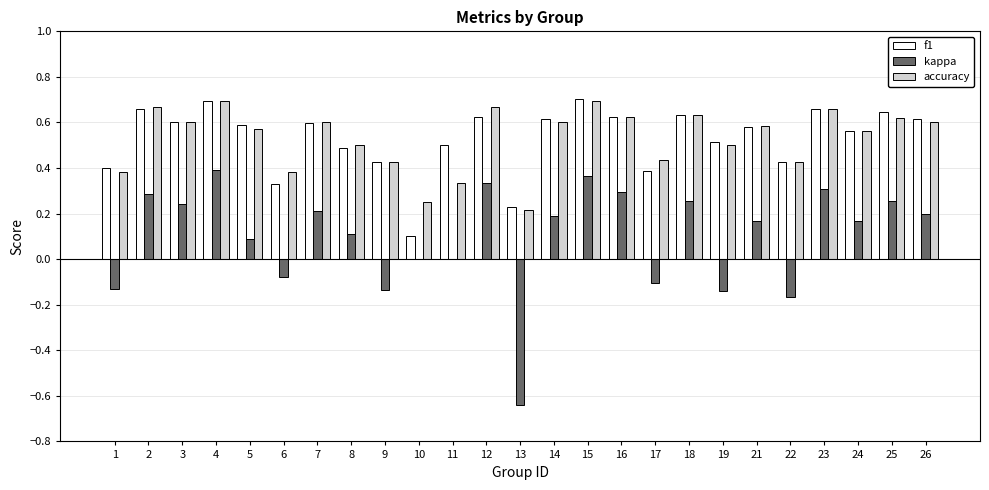

What is the total value across all series at 12?

1.6